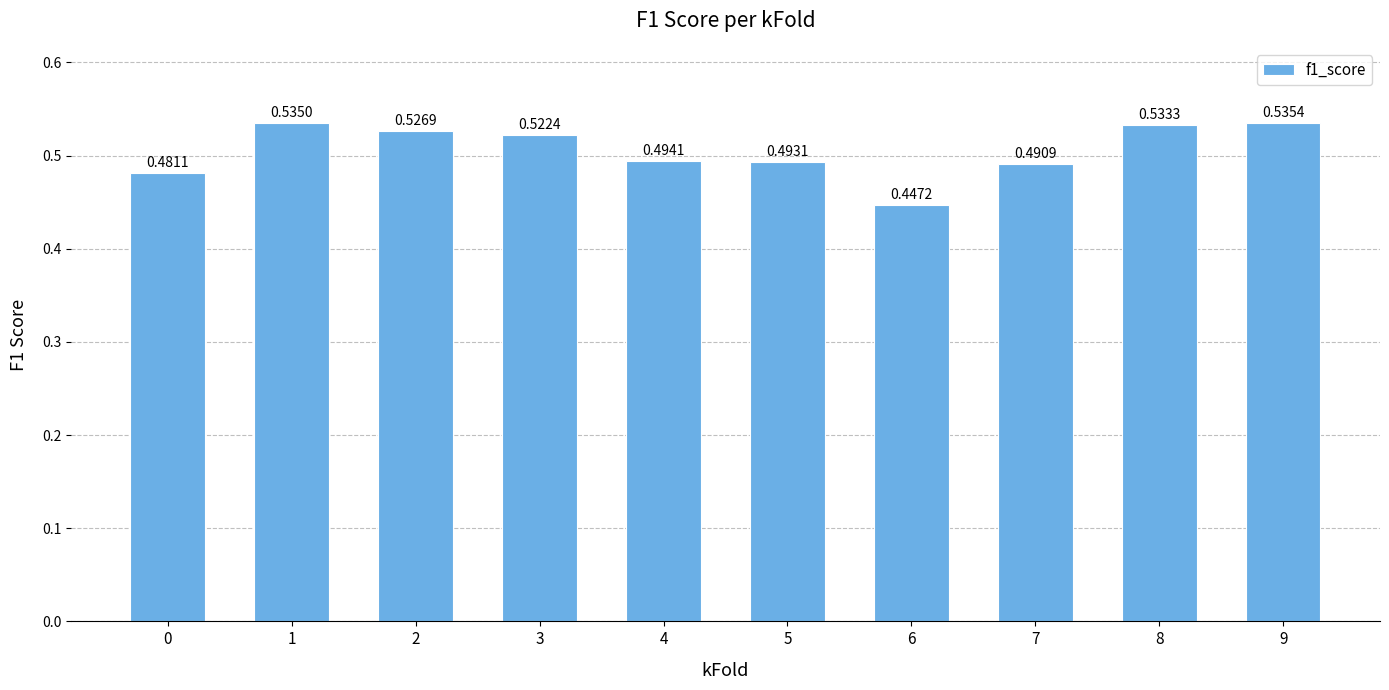

What is the sum of all values?

5.1